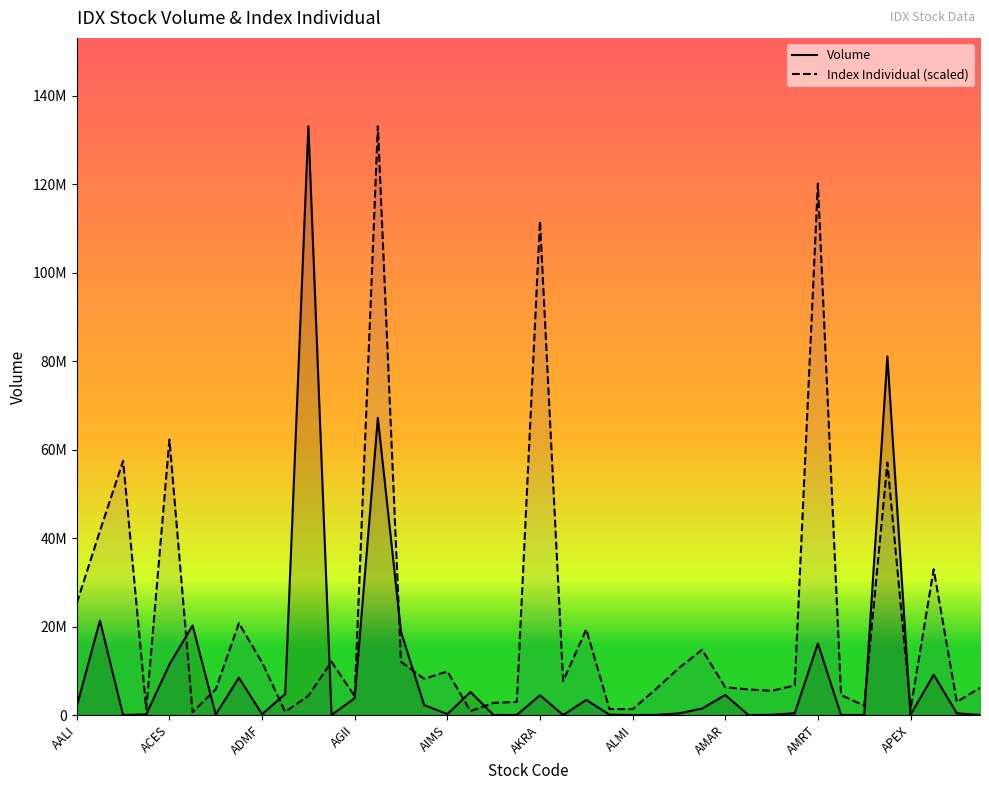

What is the maximum value shown in the chart?

133083800.0